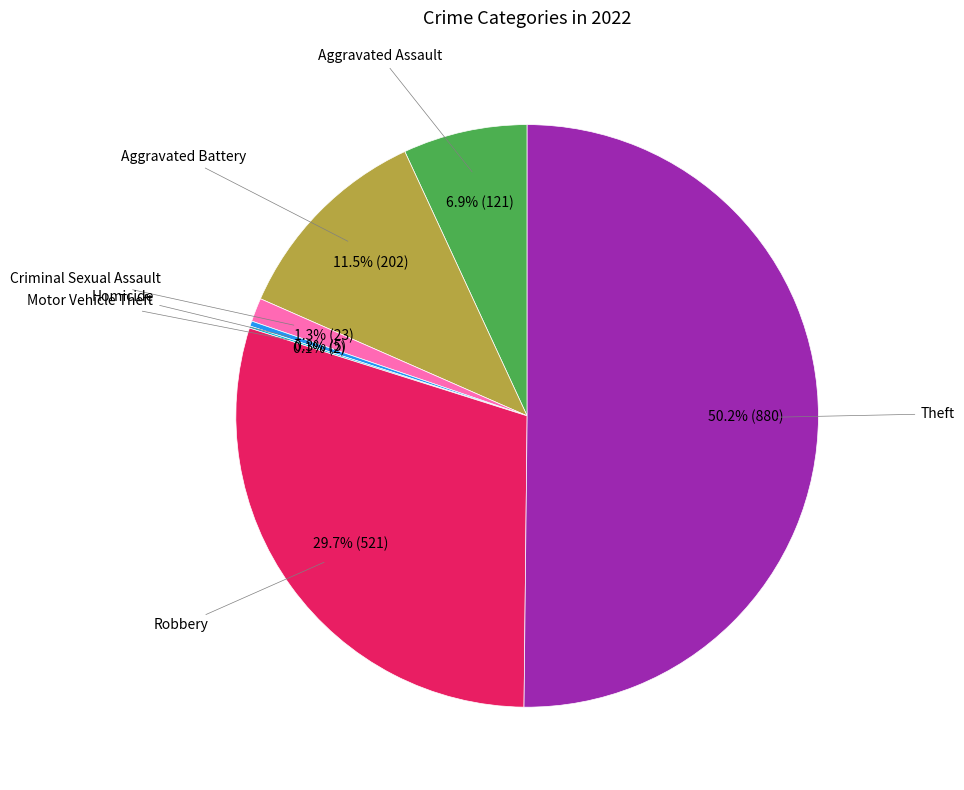

Which slice represents more than half of the pie?

Theft